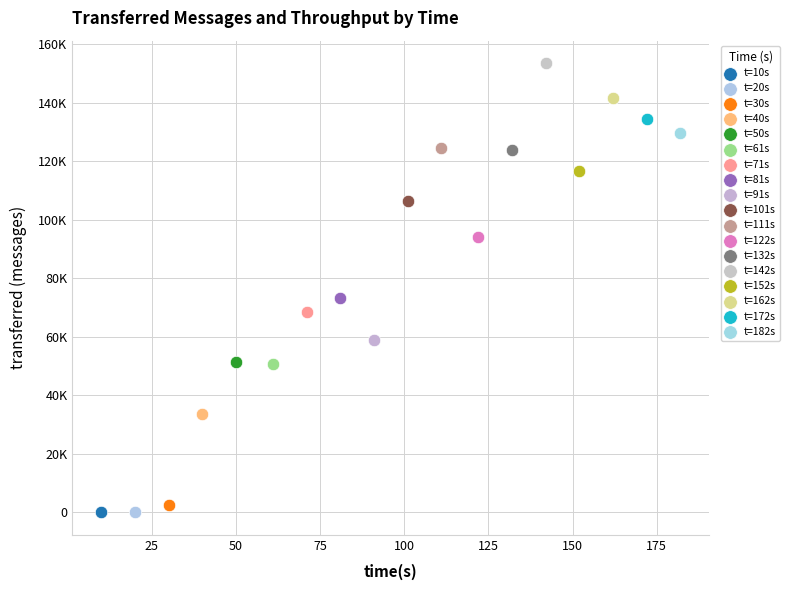

Which series contains the highest Y value?

t=142s